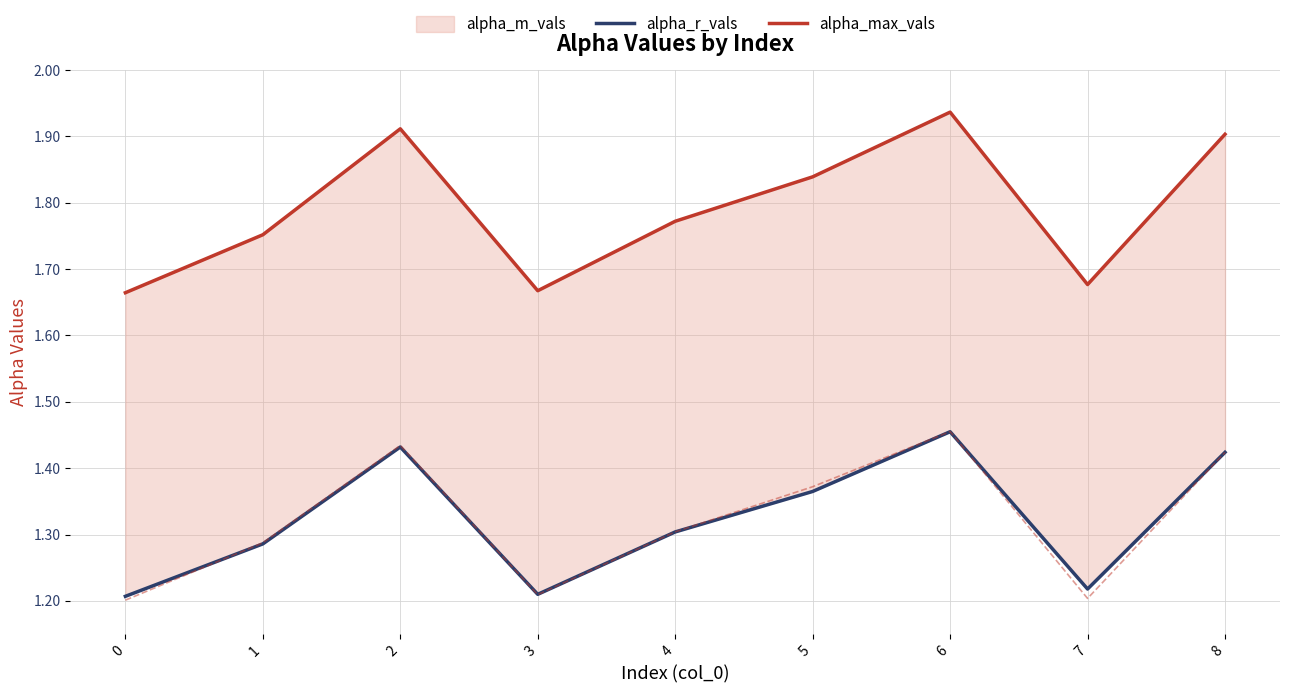

True or false: alpha_max_vals has more than 1 interior local peaks.

True